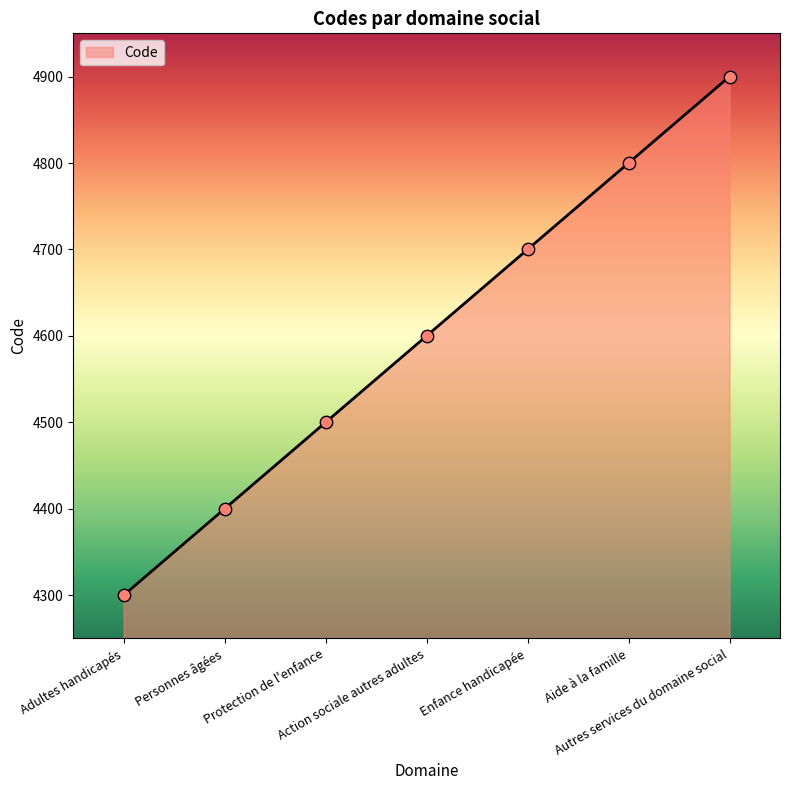

Between Aide à la famille and Enfance handicapée, which is larger?

Aide à la famille